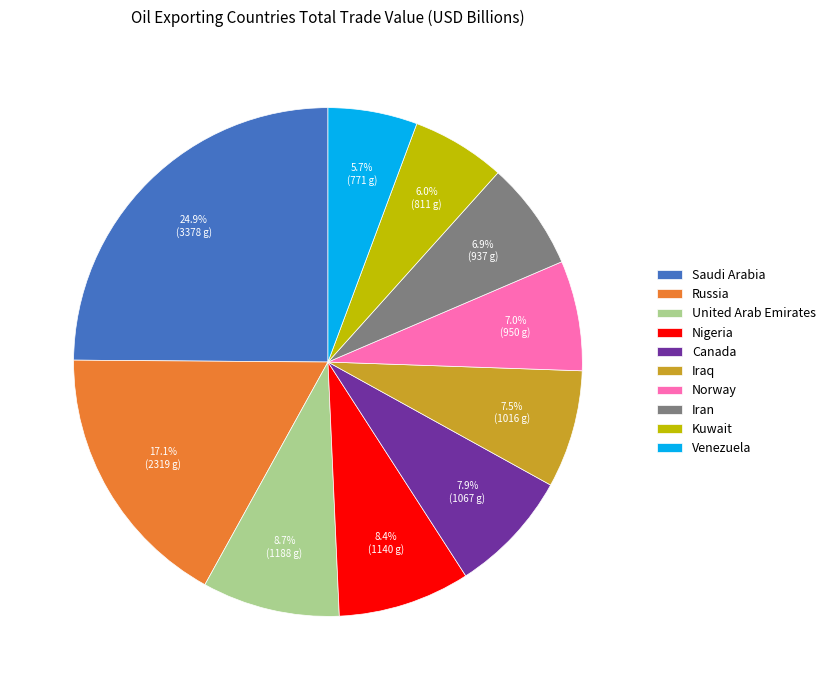

The Iran slice represents 7% of the pie. True or false?

True